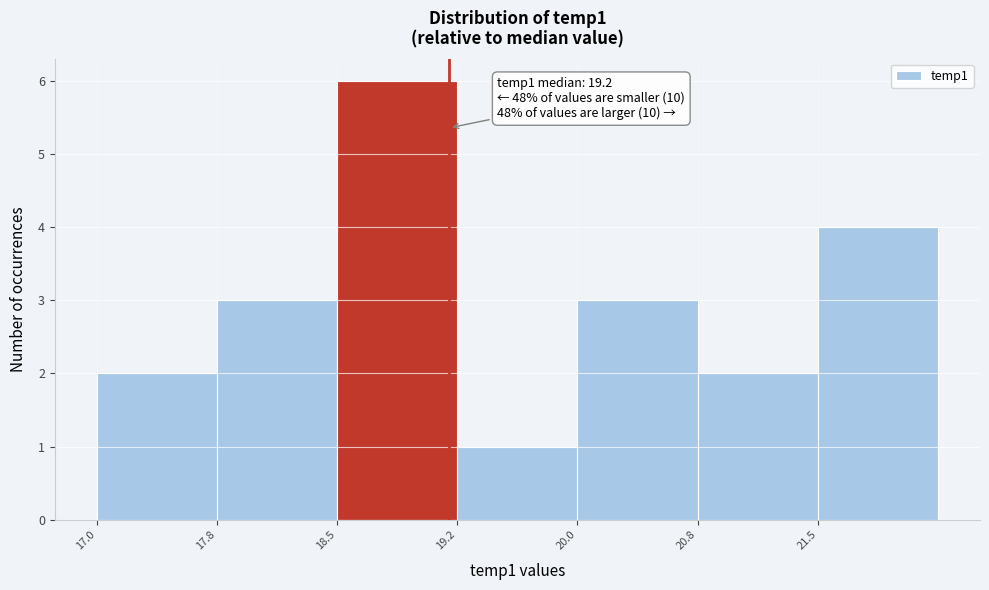

Over which range of the x-axis is the bar tallest?

18.50 to 19.25